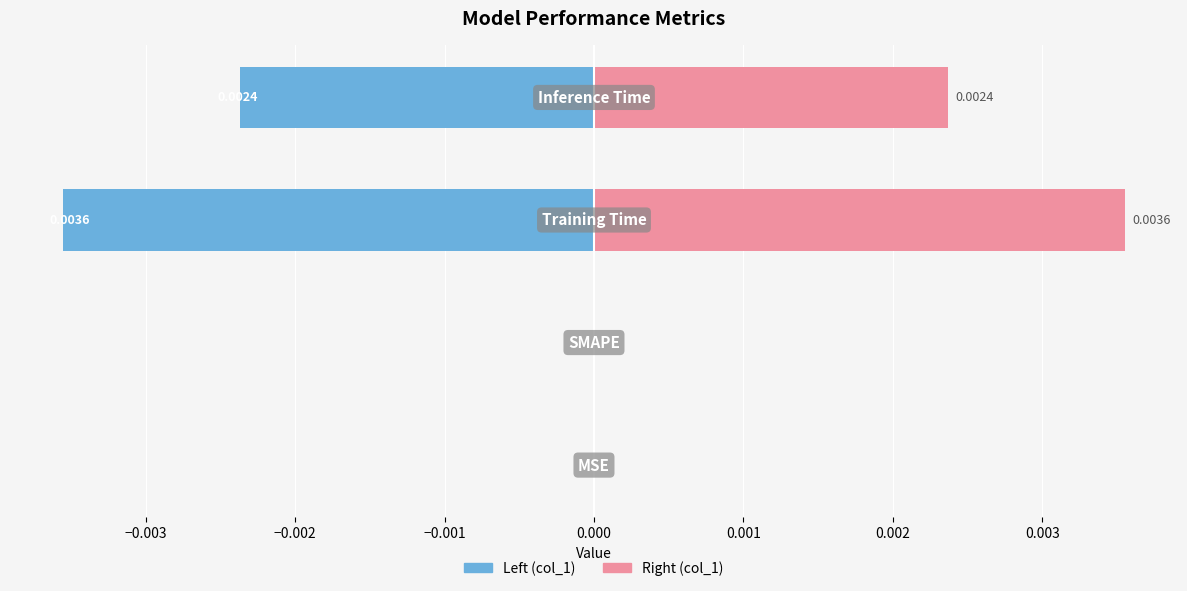

Is the value of col_1 (left) at −0.003 greater than the value of col_1 (right) at −0.004?

No